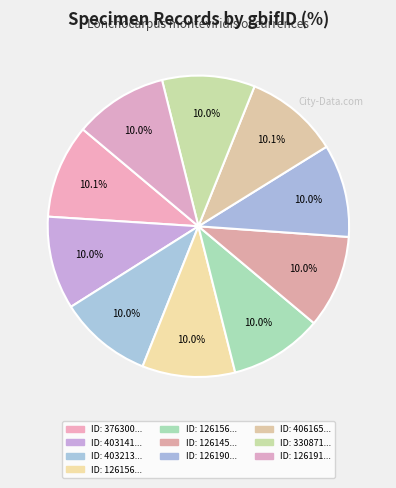

How many segments does this pie chart have?

10